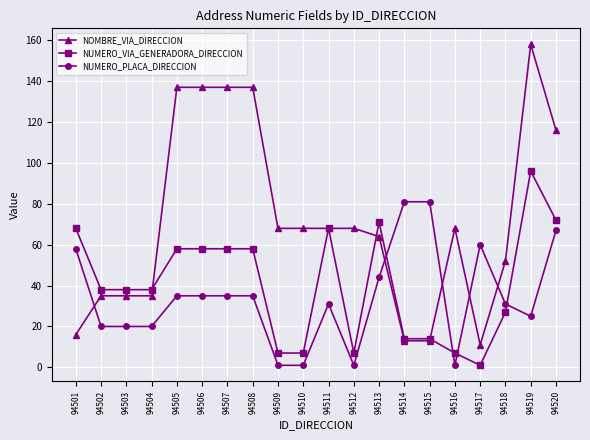

How many lines are shown in the chart?

3